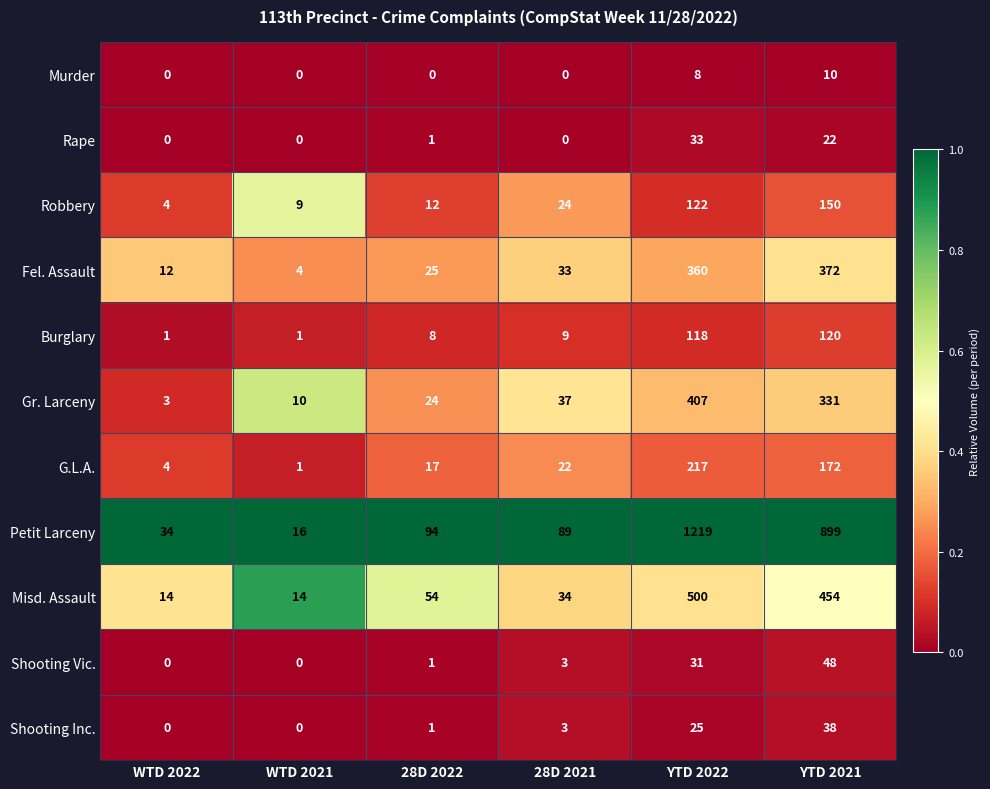

What is the difference between the highest and lowest values at 28D 2021?

89